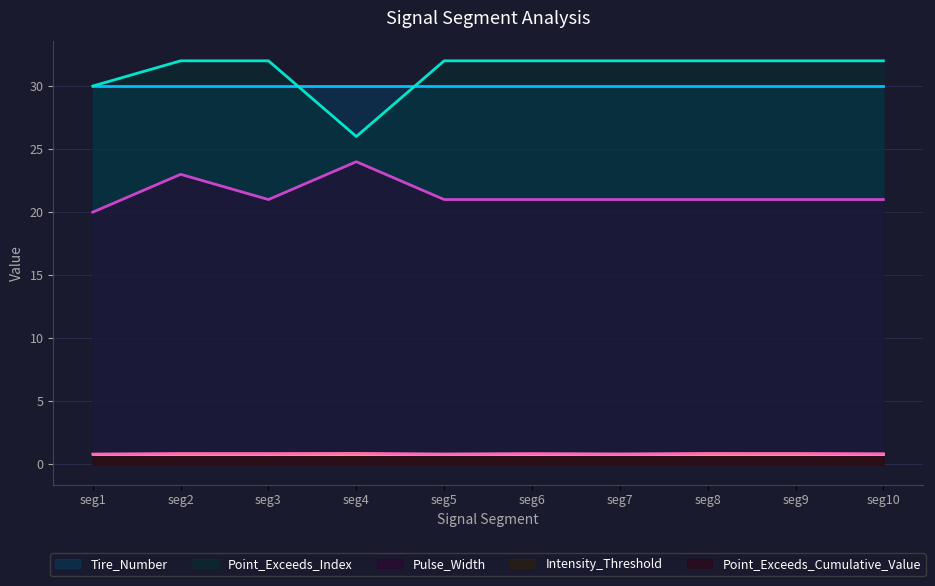

True or false: Point_Exceeds_Index has a value of 17.6 at seg2.

False